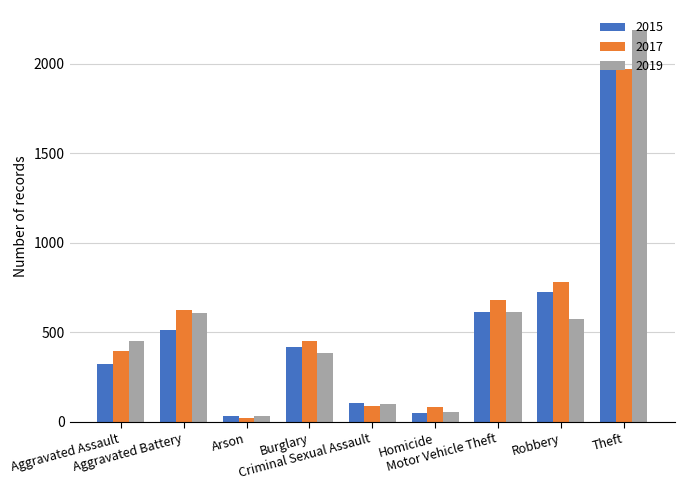

At how many categories does at least one series exceed 355?

6